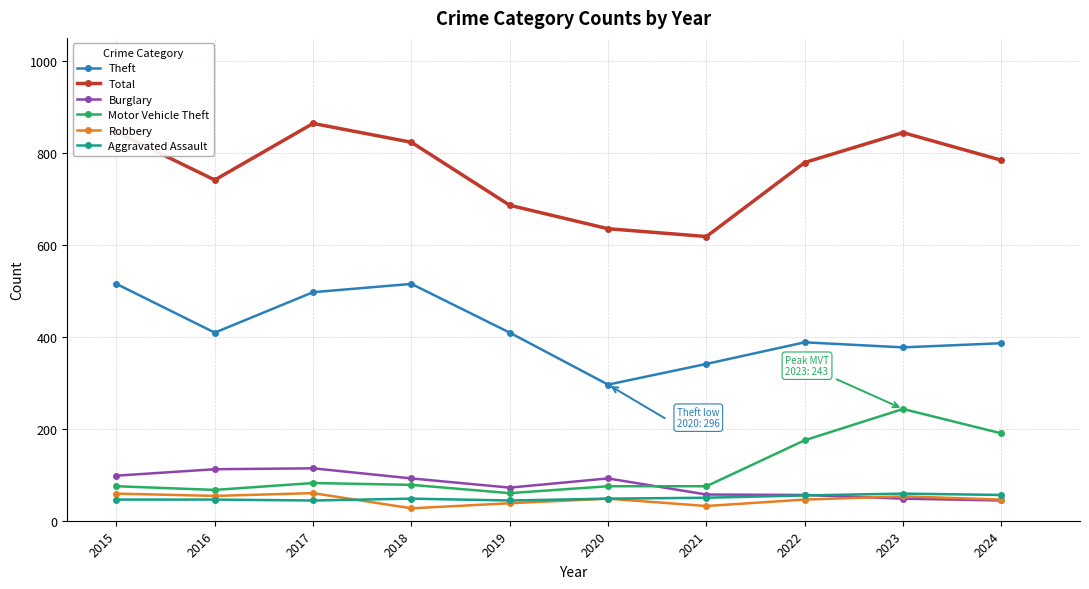

What is the approximate value of Burglary at 2020?

92